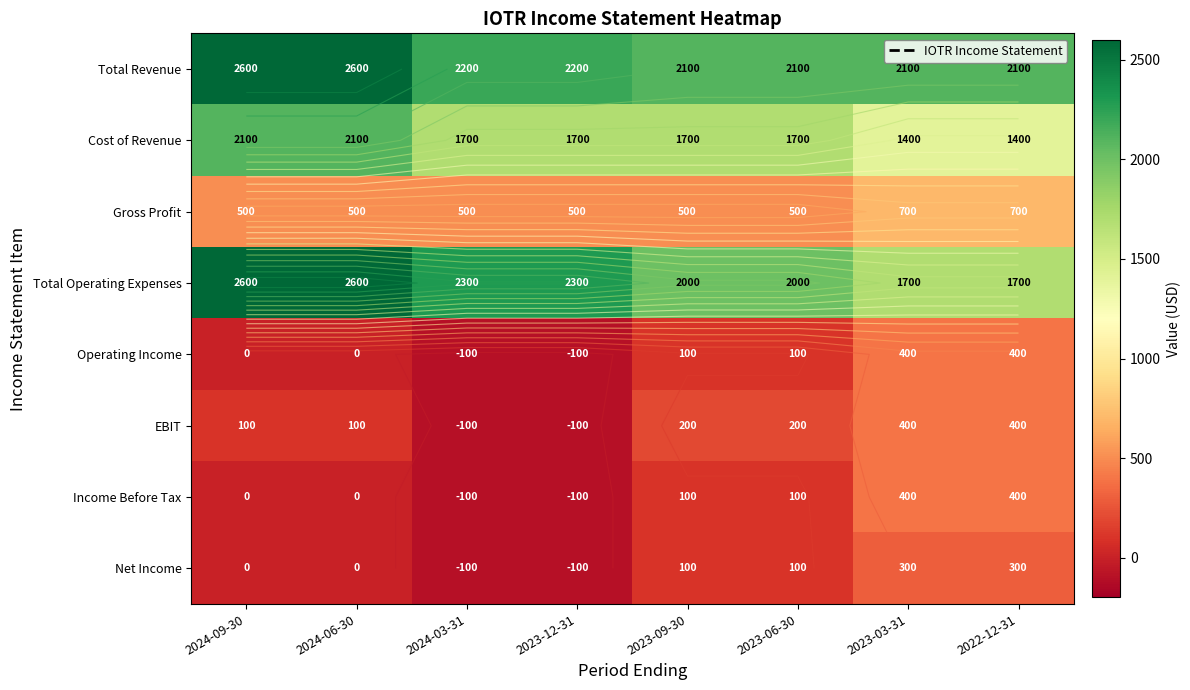

What value does the Total Operating Expenses series have at 2023-03-31?

1700